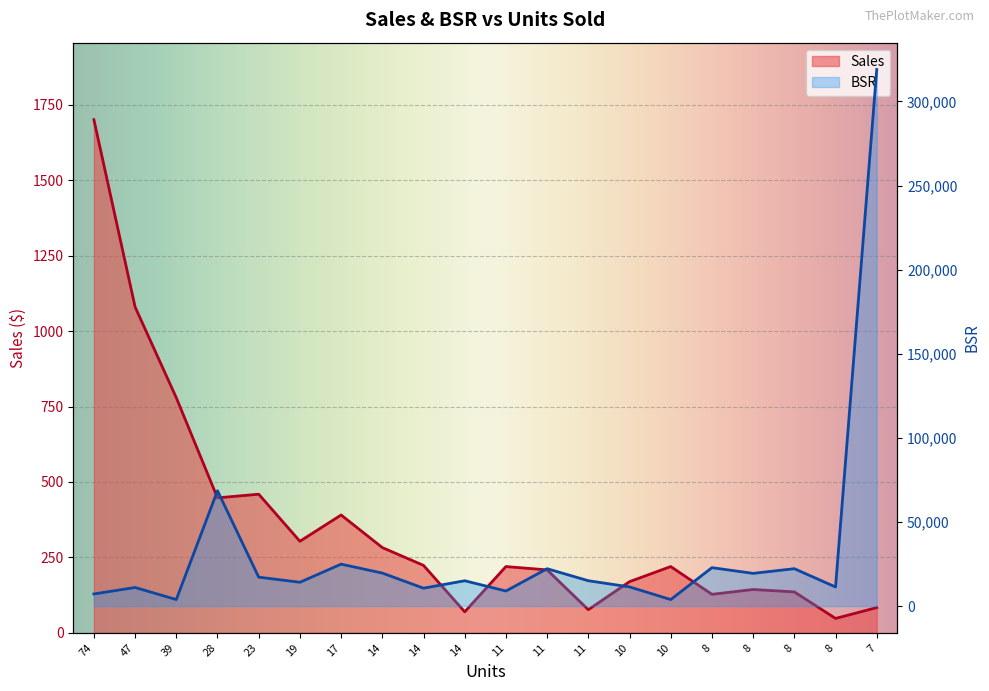

What is the sum of all BSR values?

648595.0